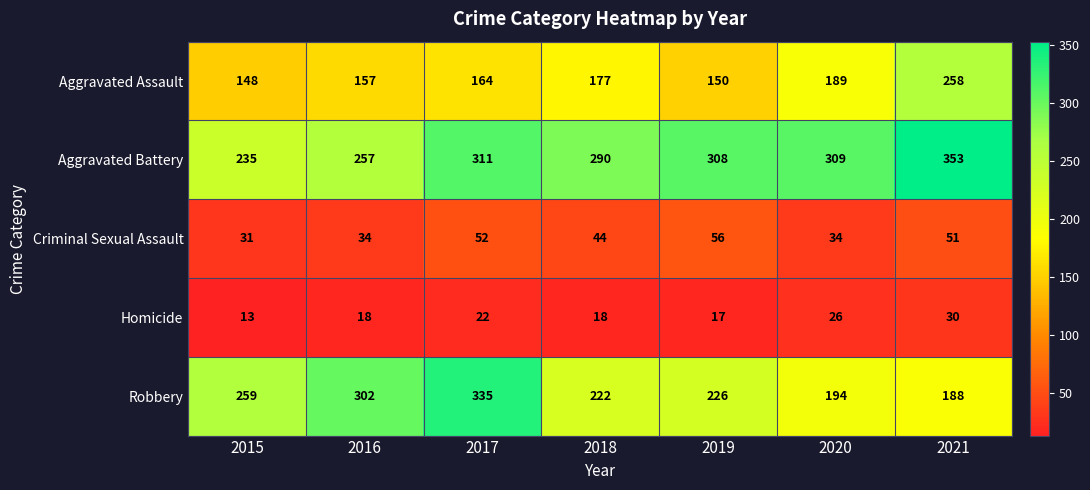

At which label does Criminal Sexual Assault first exceed 44?

2017